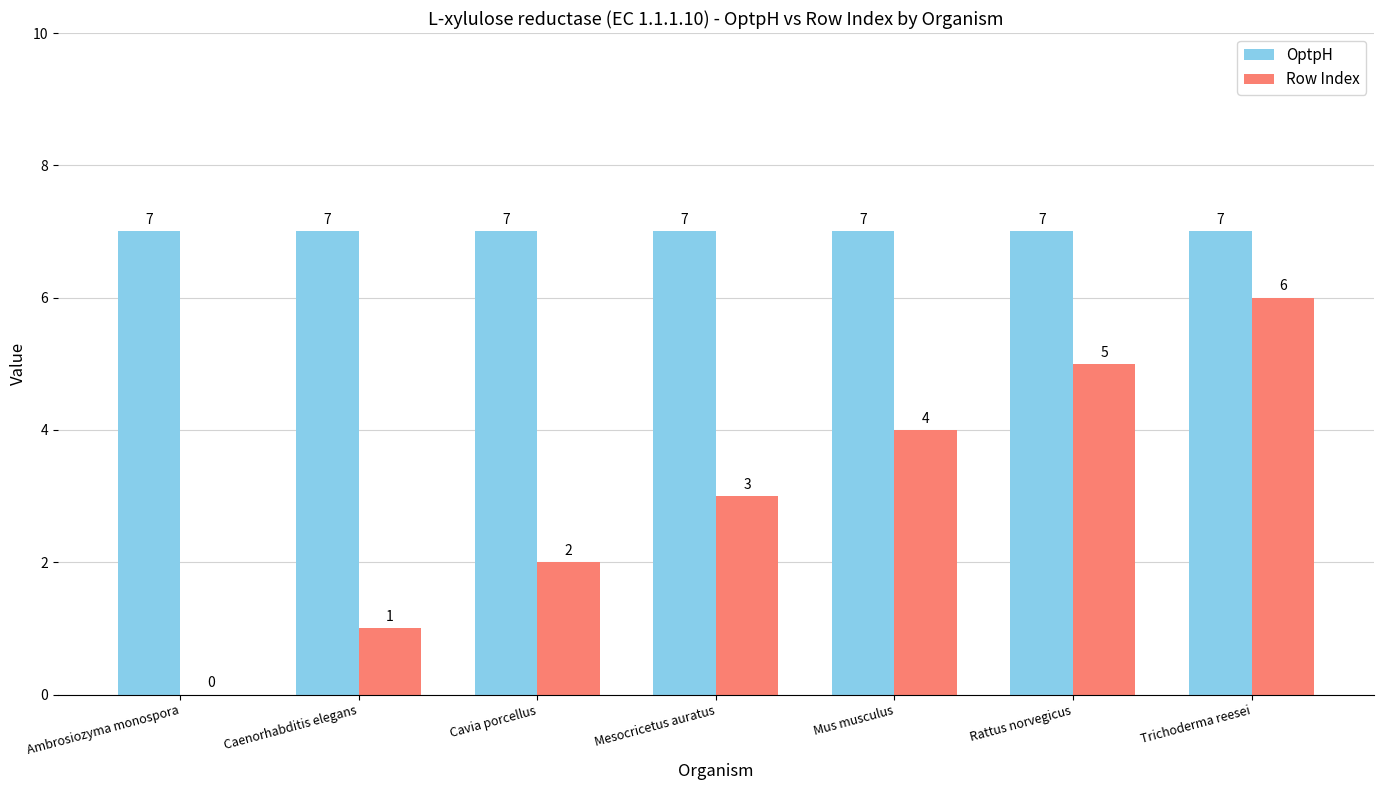

The value of OptpH at Ambrosiozyma monospora is 3. True or false?

False